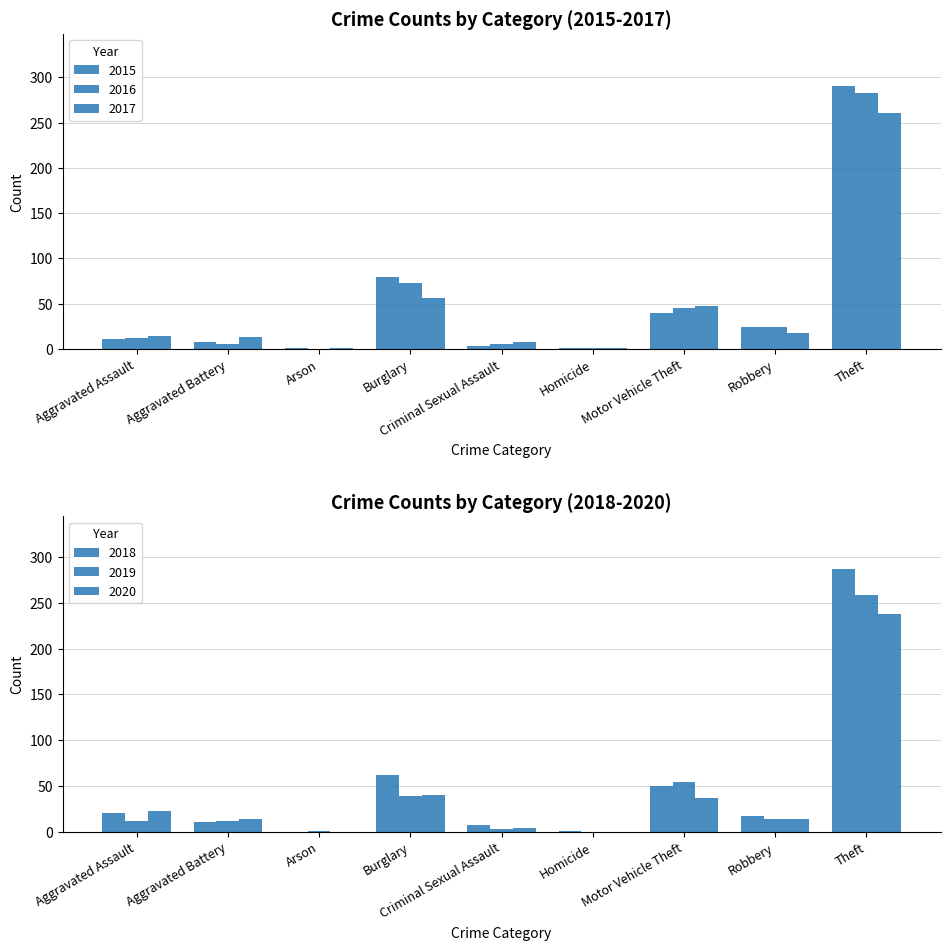

How many distinct data groups are displayed?

6